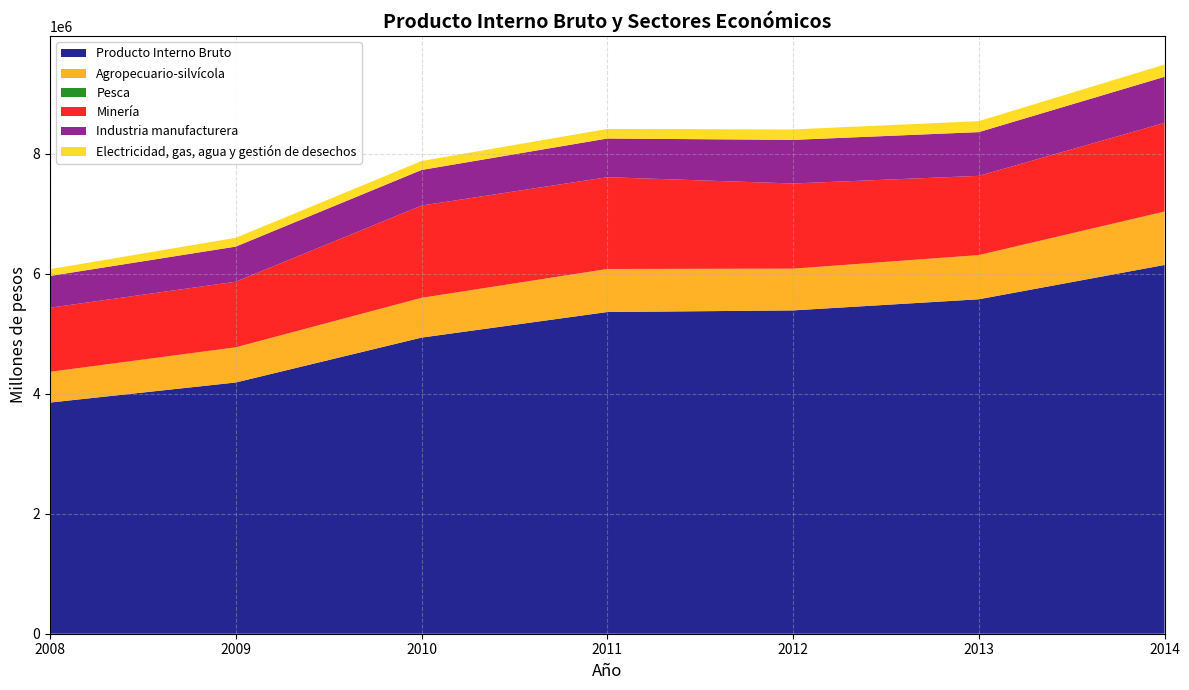

Reading right to left, extract all data points from this chart.

Producto Interno Bruto: 6148225	5575893	5390168	5363198	4936947	4188560	3853991
Agropecuario-silvícola: 888093	735083	695122	716591	662158	585490	511884
Pesca: 3066	1914	974	944	701	904	674
Minería: 1477991	1320627	1420057	1530276	1538301	1093816	1068685
Industria manufacturera: 767626	729263	726779	644912	593409	585239	529168
Electricidad, gas, agua y gestión de desechos: 204882	182809	174210	159663	149545	147031	113462